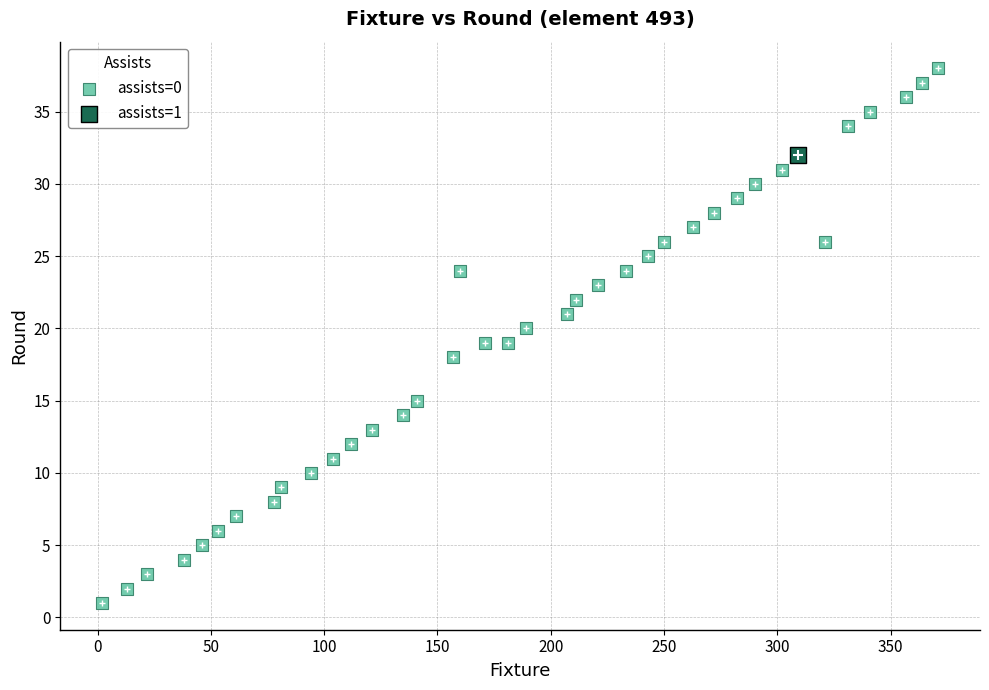

What are all the series names shown in the legend?

assists=0, assists=1